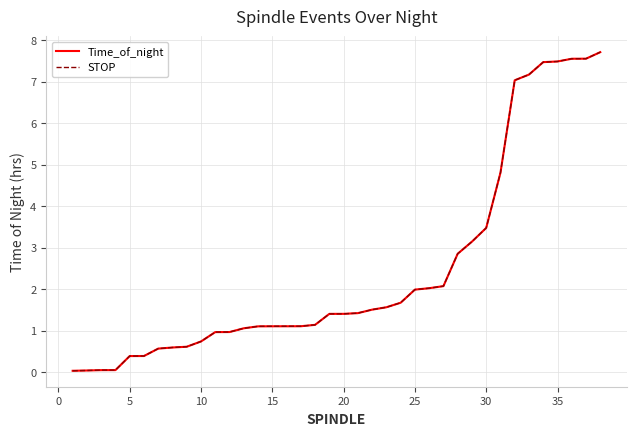

What is the difference between the second highest and minimum values in the Time_of_night series?

7.5